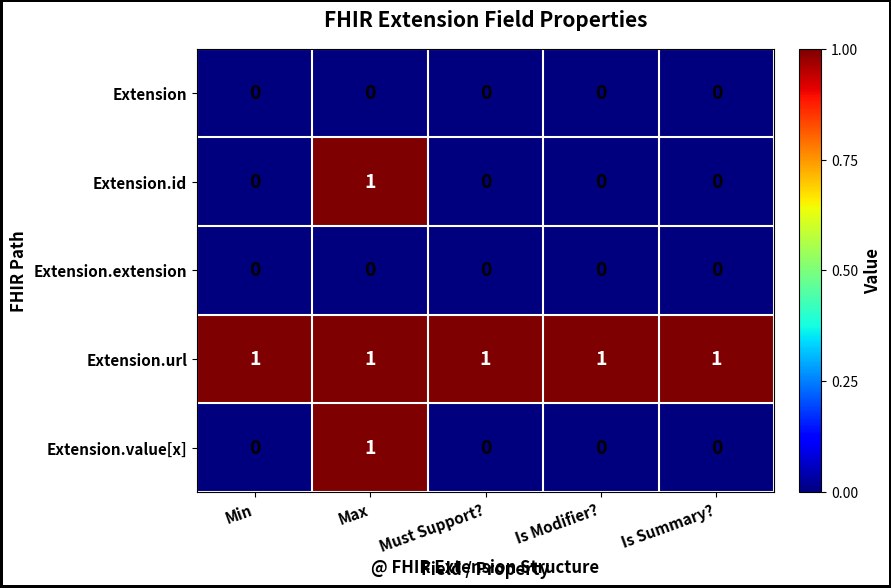

What is the sum of all Extension.url values?

5